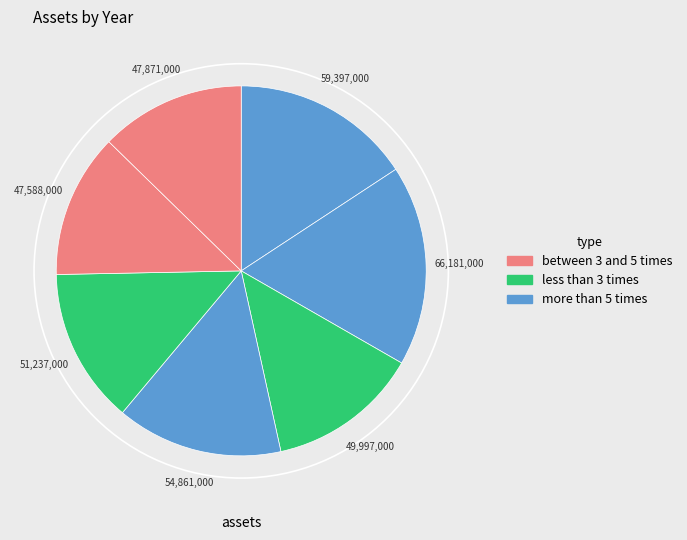

Does any single category account for the majority?

No